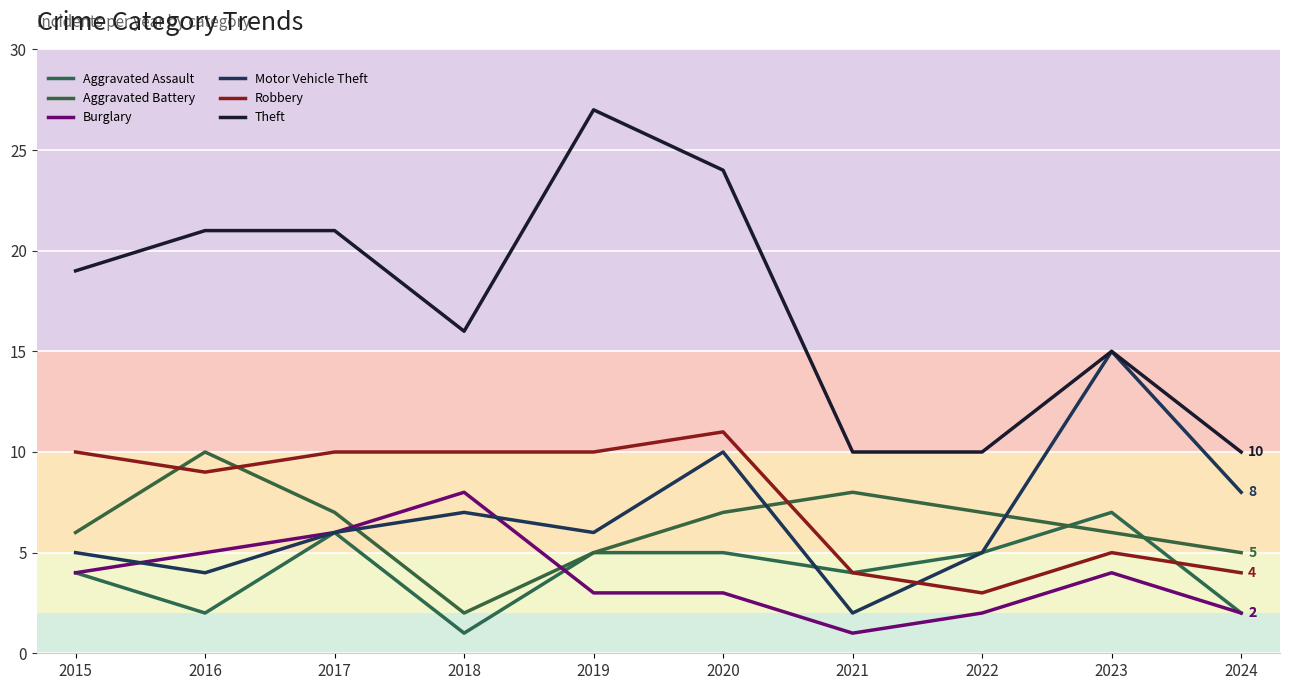

At which category does Aggravated Battery reach its first local valley?

2018